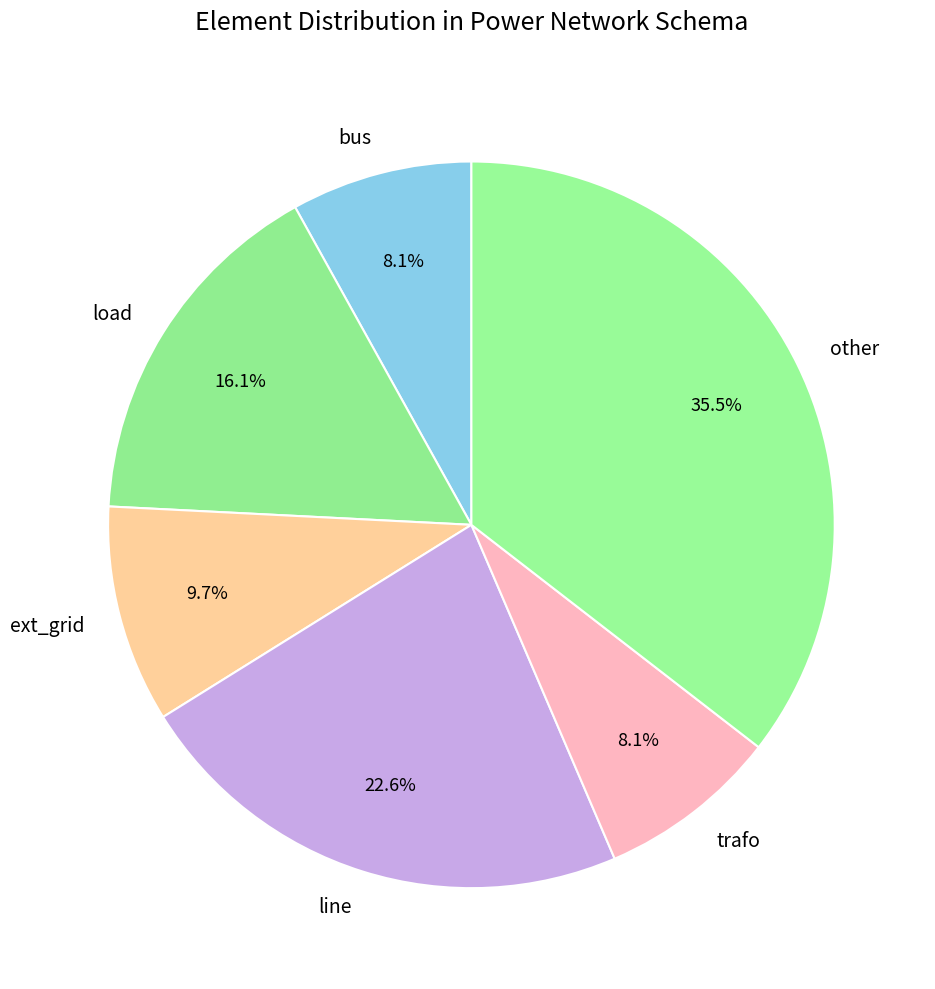

Which category has the biggest portion of the pie?

other